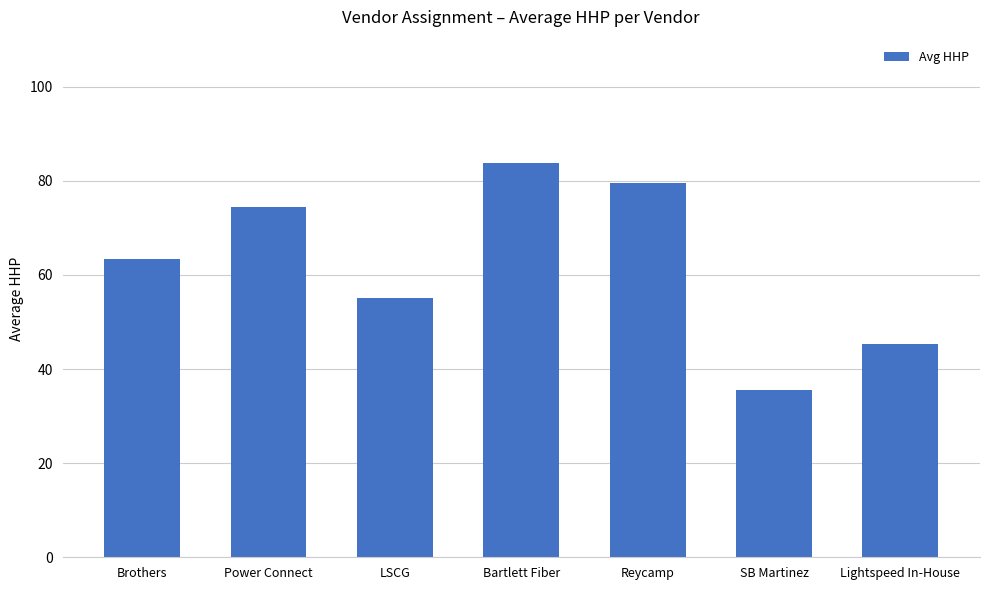

What is the minimum value shown in the chart?

35.5